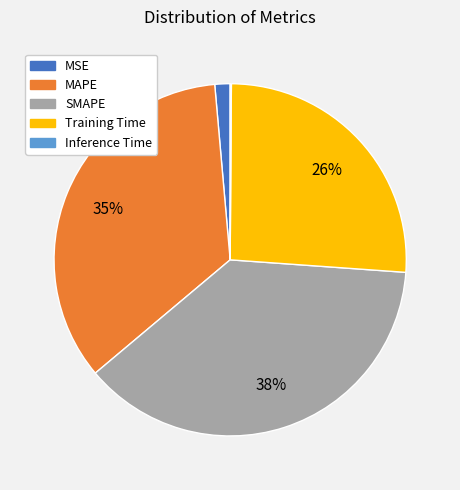

The MAPE slice represents 29% of the pie. True or false?

False